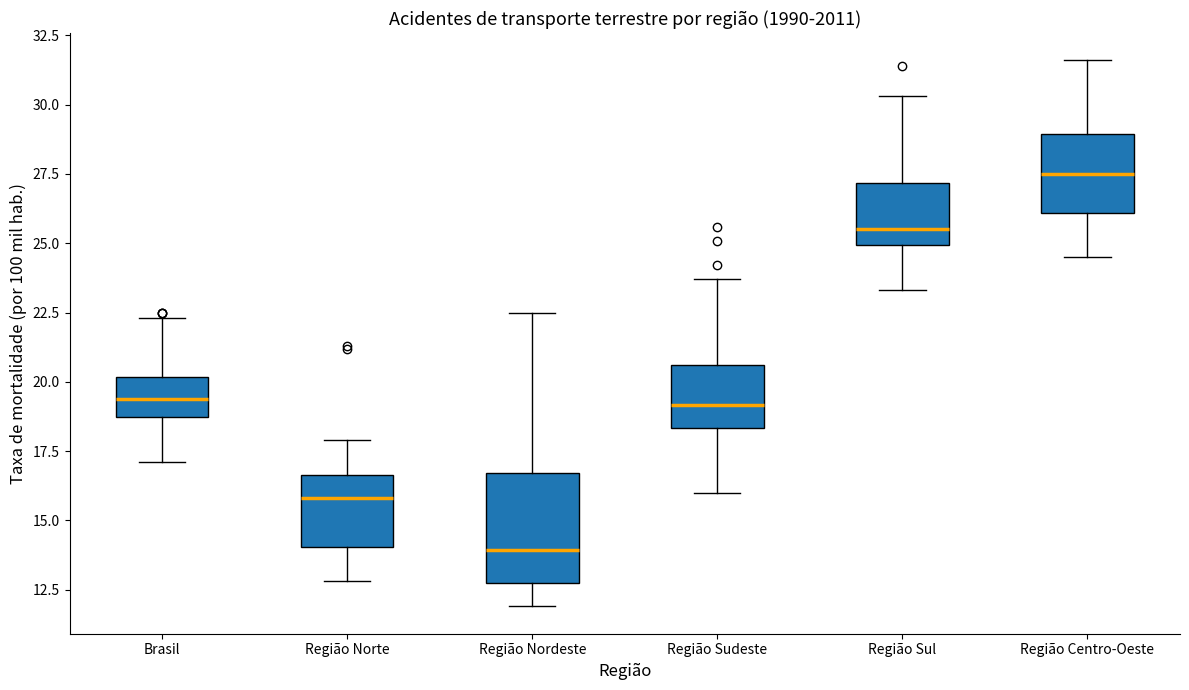

Which box is the tallest, from its lower edge to its upper edge?

Região Nordeste